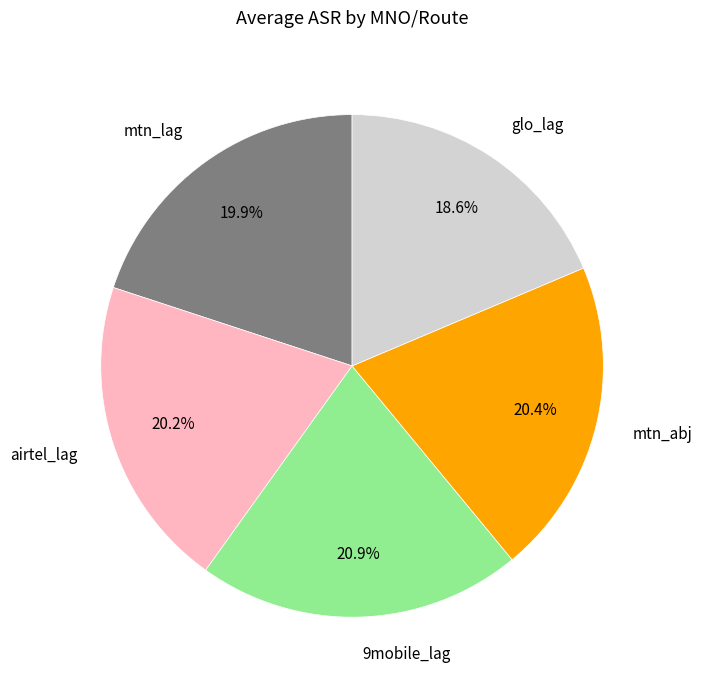

What is the smallest slice in the pie chart?

glo_lag